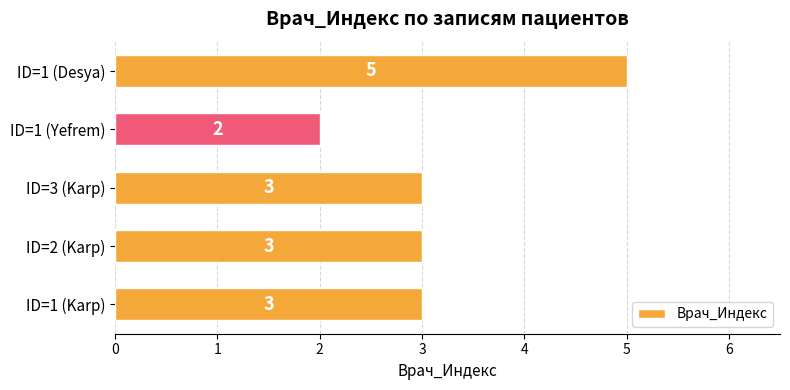

Which has a higher value, ID=3 (Karp) or ID=1 (Yefrem)?

ID=3 (Karp)